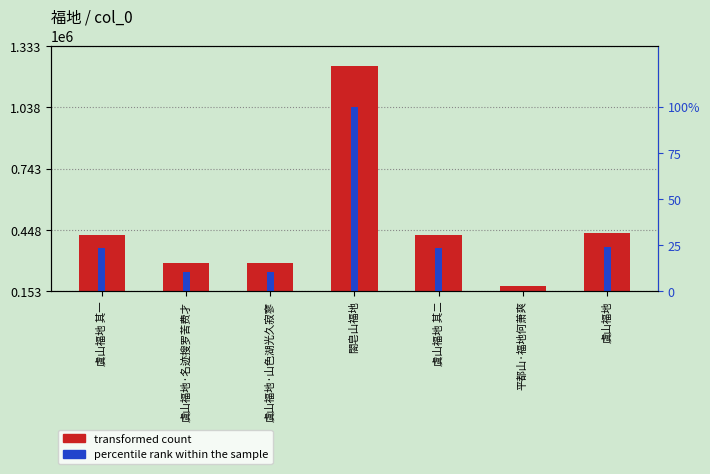

How many values in the transformed count series exceed 424995?

3